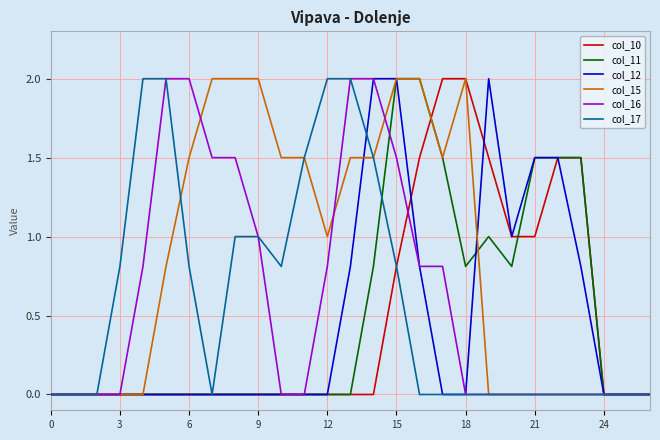

Reading left to right, list all the values displayed in this chart.

col_10: 0.0	0.0	0.0	0.0	0.0	0.0	0.0	0.0	0.0	0.0	0.0	0.0	0.0	0.0	0.0	0.8	1.5	2.0	2.0	1.5	1.0	1.0	1.5	1.5	0.0	0.0	0.0
col_11: 0.0	0.0	0.0	0.0	0.0	0.0	0.0	0.0	0.0	0.0	0.0	0.0	0.0	0.0	0.8	2.0	2.0	1.5	0.8	1.0	0.8	1.5	1.5	1.5	0.0	0.0	0.0
col_12: 0.0	0.0	0.0	0.0	0.0	0.0	0.0	0.0	0.0	0.0	0.0	0.0	0.0	0.8	2.0	2.0	0.8	0.0	0.0	2.0	1.0	1.5	1.5	0.8	0.0	0.0	0.0
col_15: 0.0	0.0	0.0	0.0	0.0	0.8	1.5	2.0	2.0	2.0	1.5	1.5	1.0	1.5	1.5	2.0	2.0	1.5	2.0	0.0	0.0	0.0	0.0	0.0	0.0	0.0	0.0
col_16: 0.0	0.0	0.0	0.0	0.8	2.0	2.0	1.5	1.5	1.0	0.0	0.0	0.8	2.0	2.0	1.5	0.8	0.8	0.0	0.0	0.0	0.0	0.0	0.0	0.0	0.0	0.0
col_17: 0.0	0.0	0.0	0.8	2.0	2.0	0.8	0.0	1.0	1.0	0.8	1.5	2.0	2.0	1.5	0.8	0.0	0.0	0.0	0.0	0.0	0.0	0.0	0.0	0.0	0.0	0.0